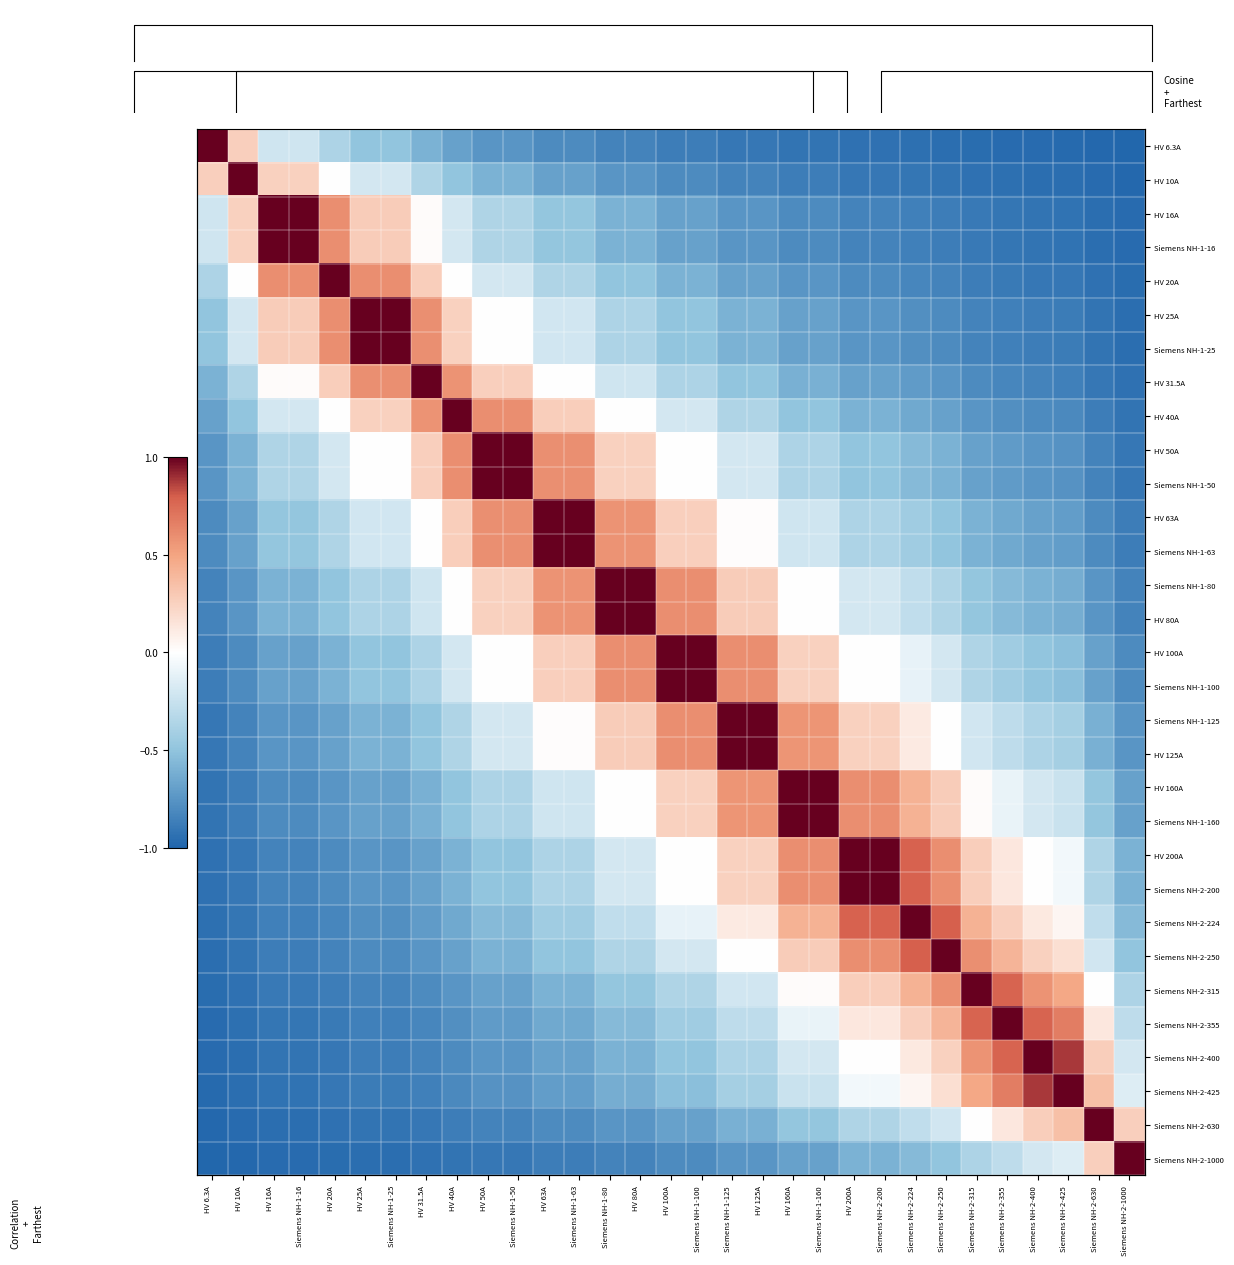

How many series are shown in this chart?

31